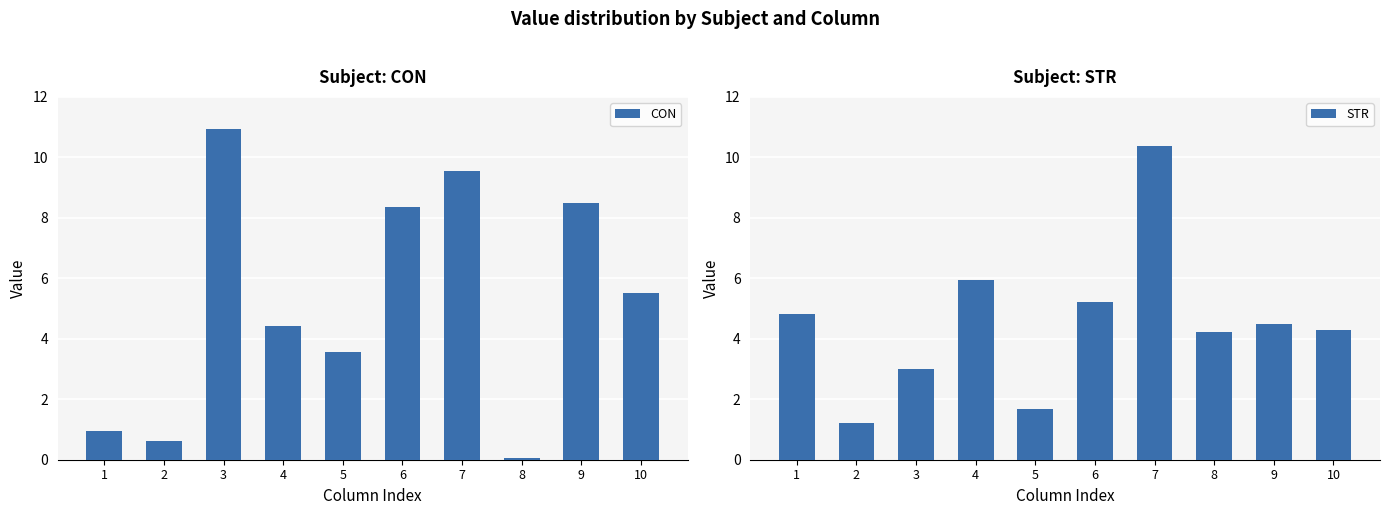

At 9, list the series in order from largest to smallest.

CON, STR